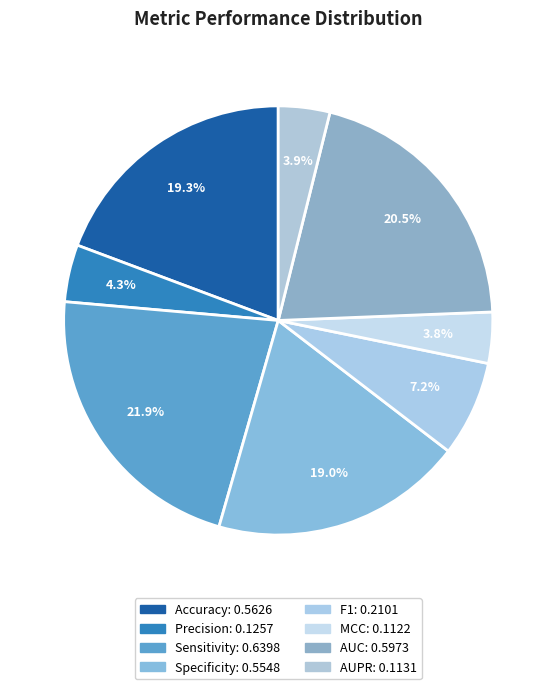

How many segments does this pie chart have?

8